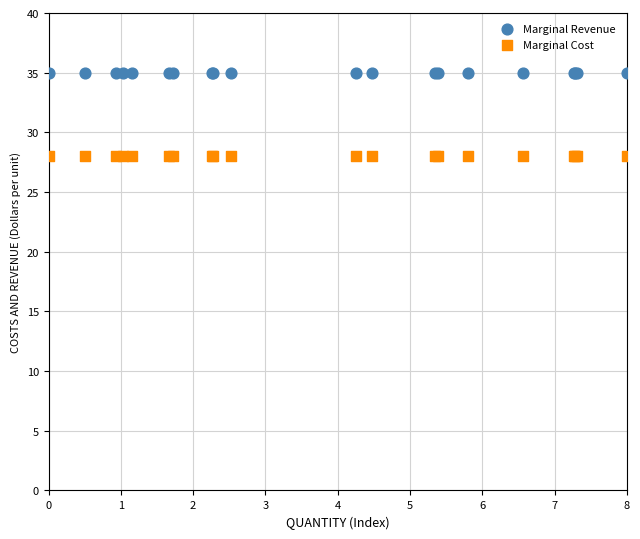

What are all the series names shown in the legend?

Marginal Revenue, Marginal Cost